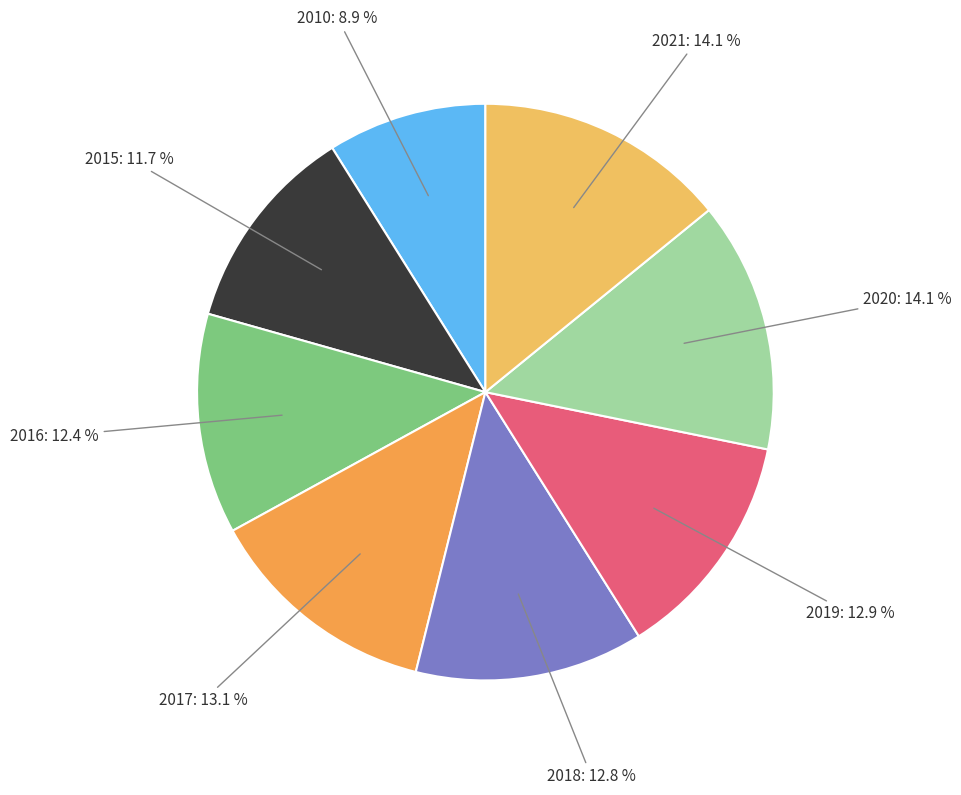

How many segments does this pie chart have?

8